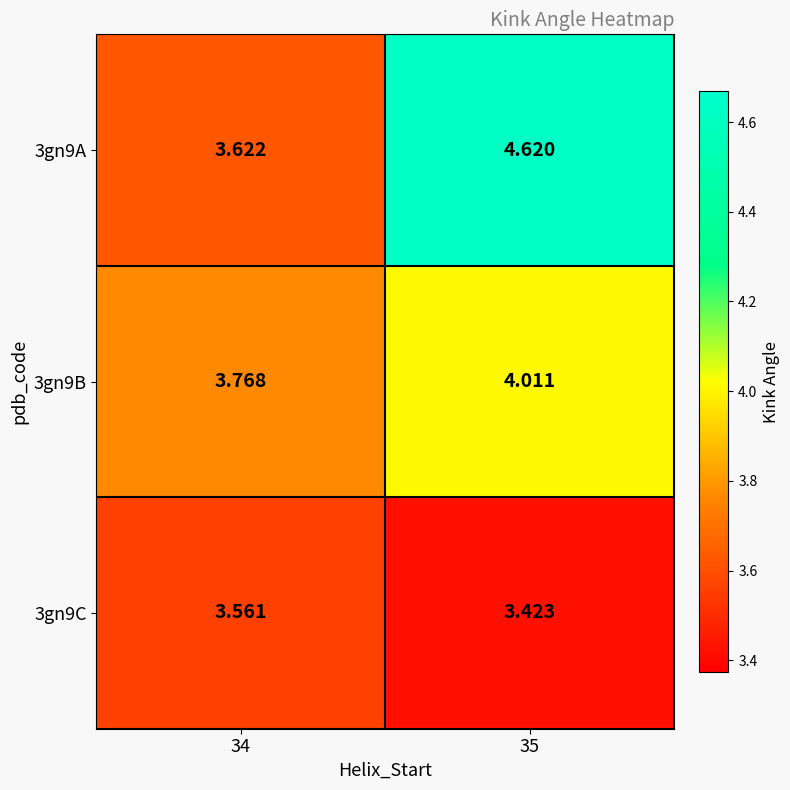

Is the value of 3gn9A at 34 greater than the value of 3gn9B at 34?

No